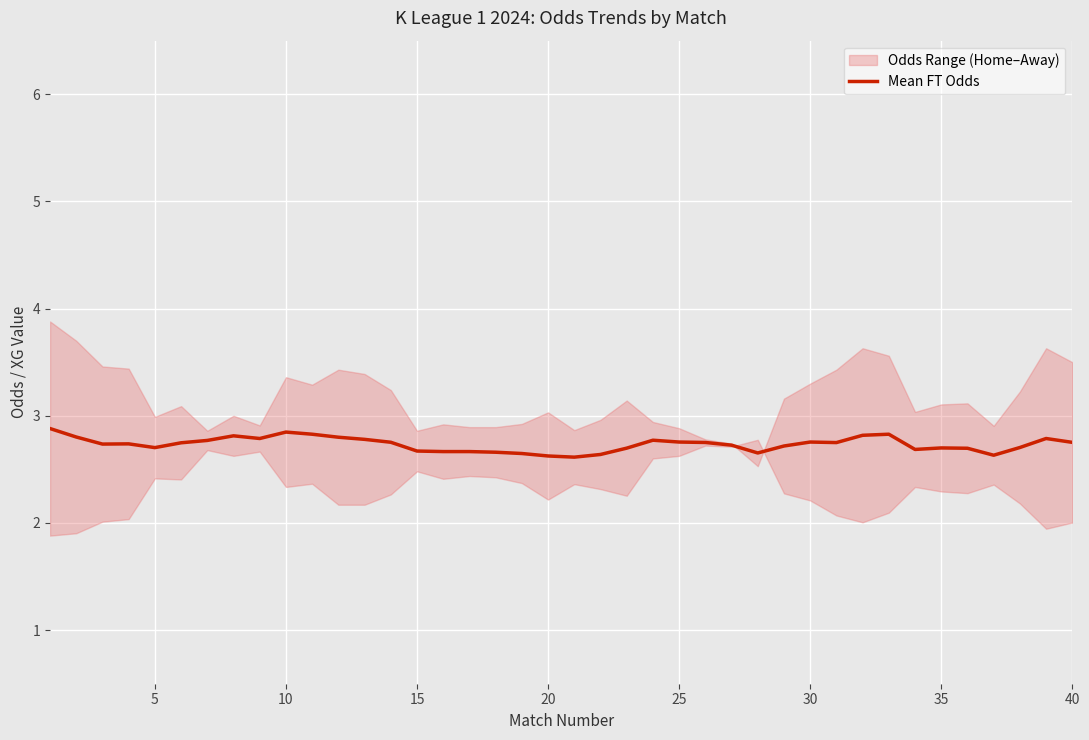

What is the lowest value of the Mean FT Odds series?

2.6